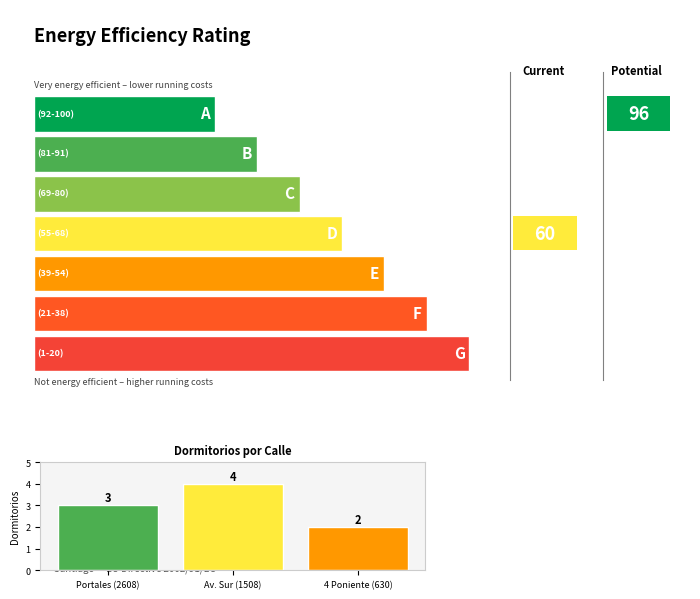

Rank the categories by value from highest to lowest.

Av. Sur (1508), Portales (2608), 4 Poniente (630)